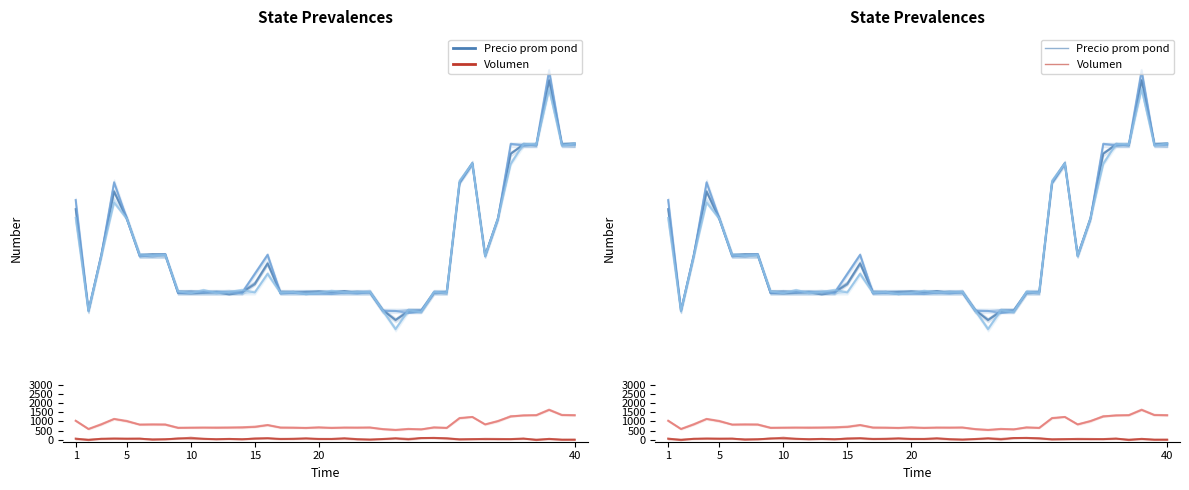

At which category does the chart reach its peak across all series?

37